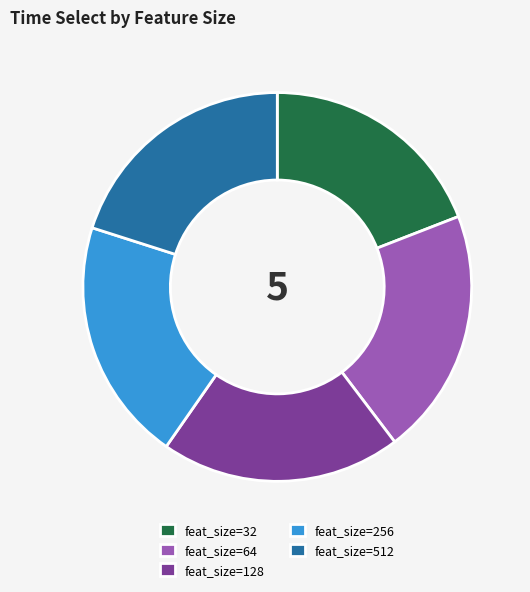

Is there a majority slice in this chart?

No